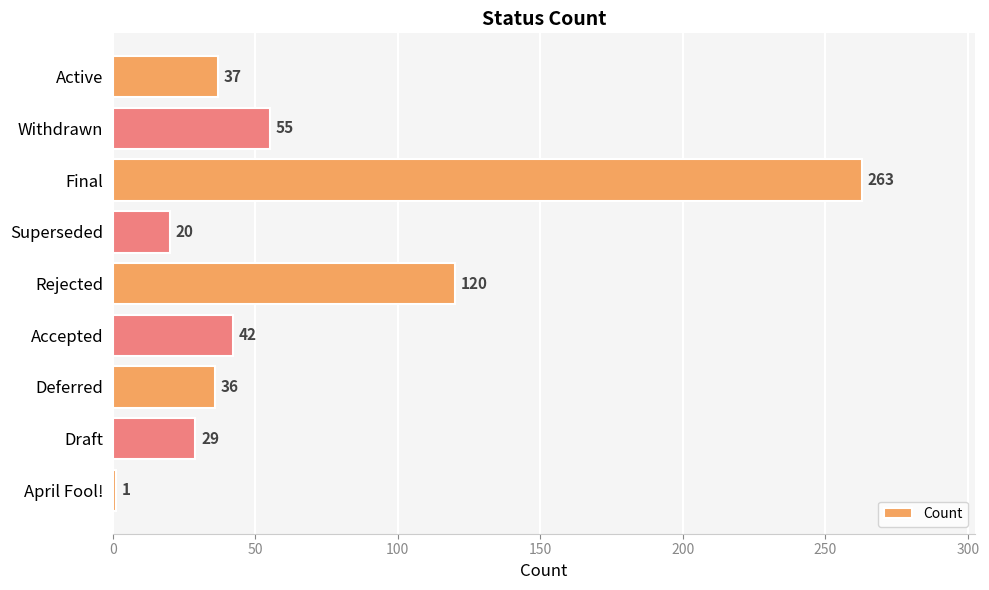

True or false: the data shows 16 at Draft.

False